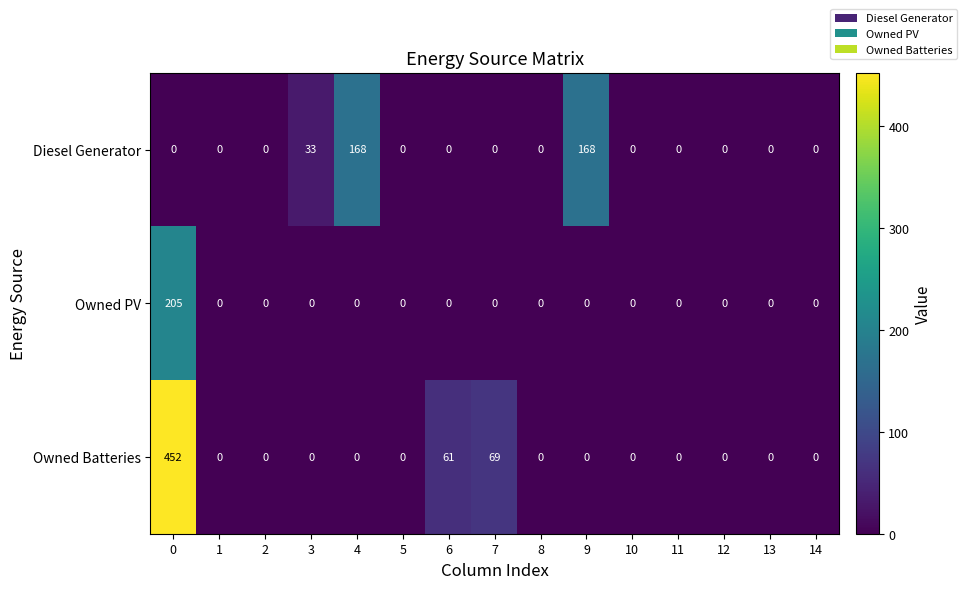

Which series has the largest range (max minus min)?

Owned Batteries